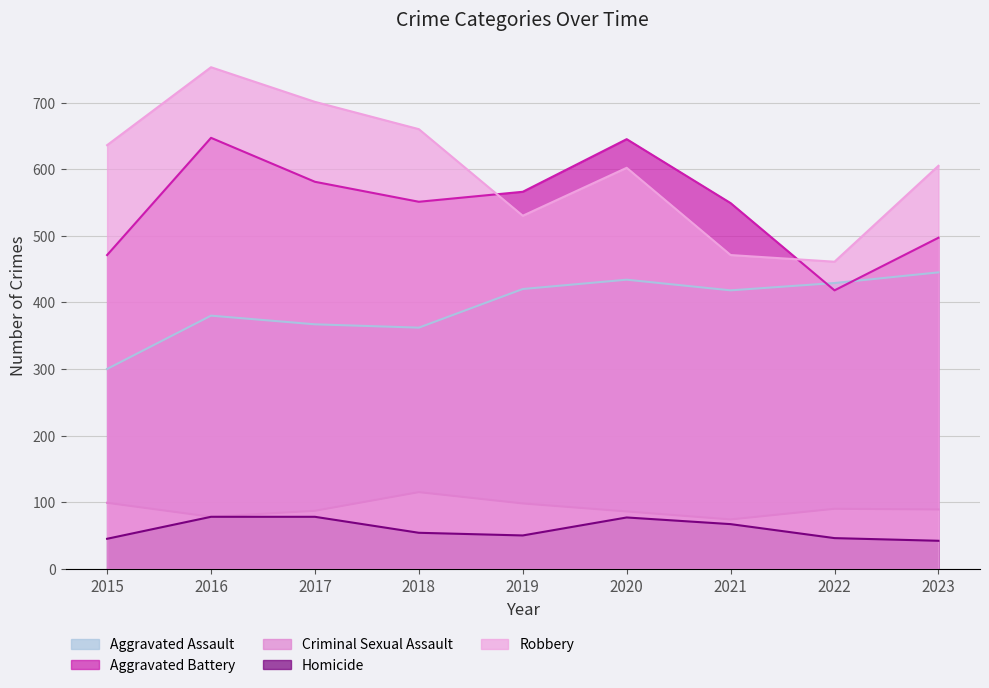

Where is the first local minimum for Robbery?

2019